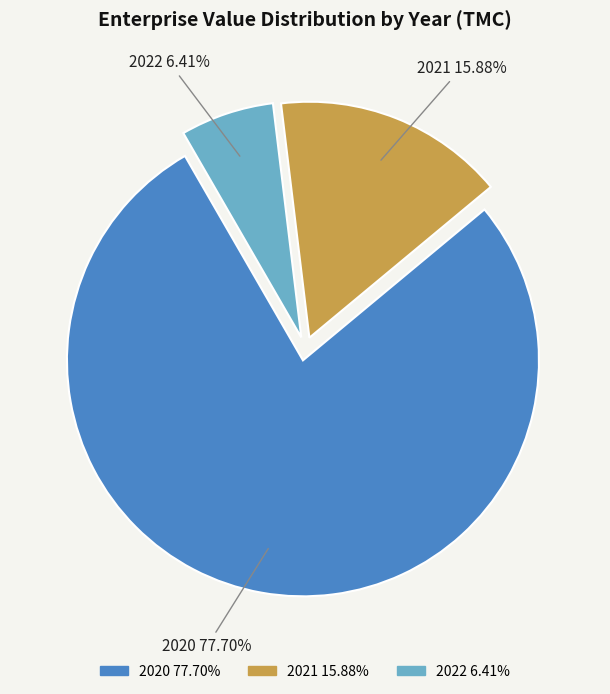

Is there a majority slice in this chart?

Yes